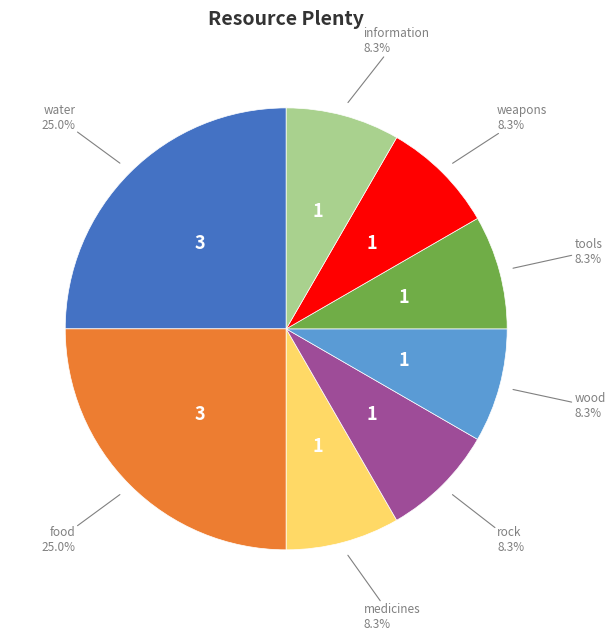

Is there any slice that represents more than half of the pie?

No